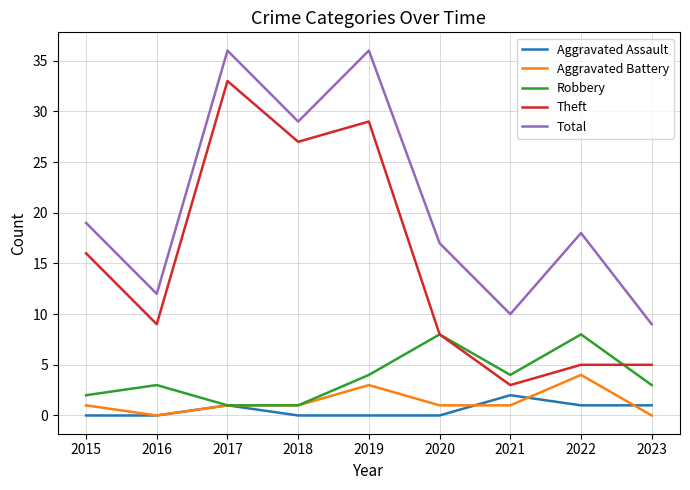

Which series has the largest total across all categories?

Total